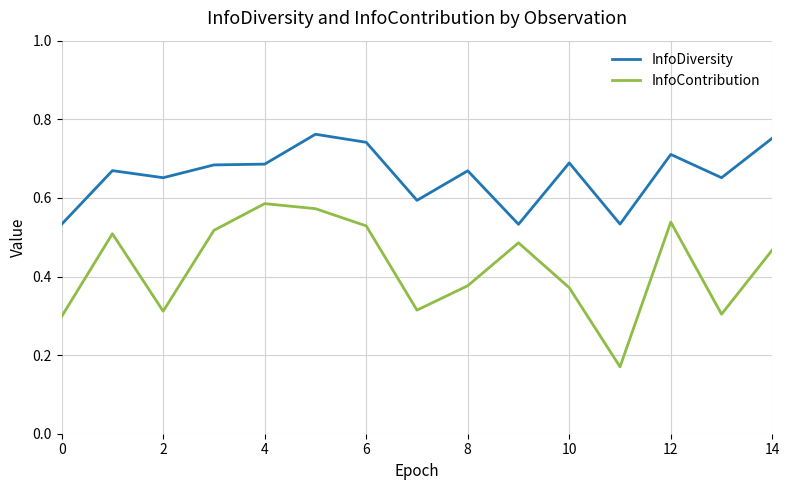

List the series in order of their overall mean, lowest first.

InfoContribution, InfoDiversity